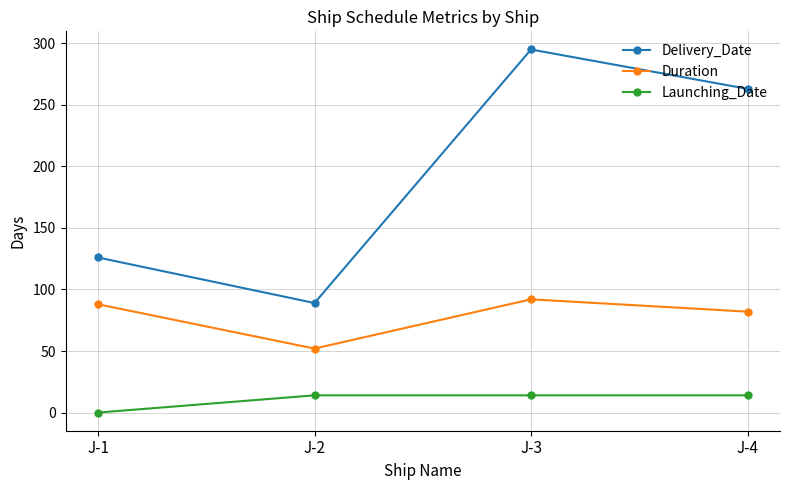

Where is Delivery_Date nearest to the value 192?

J-1